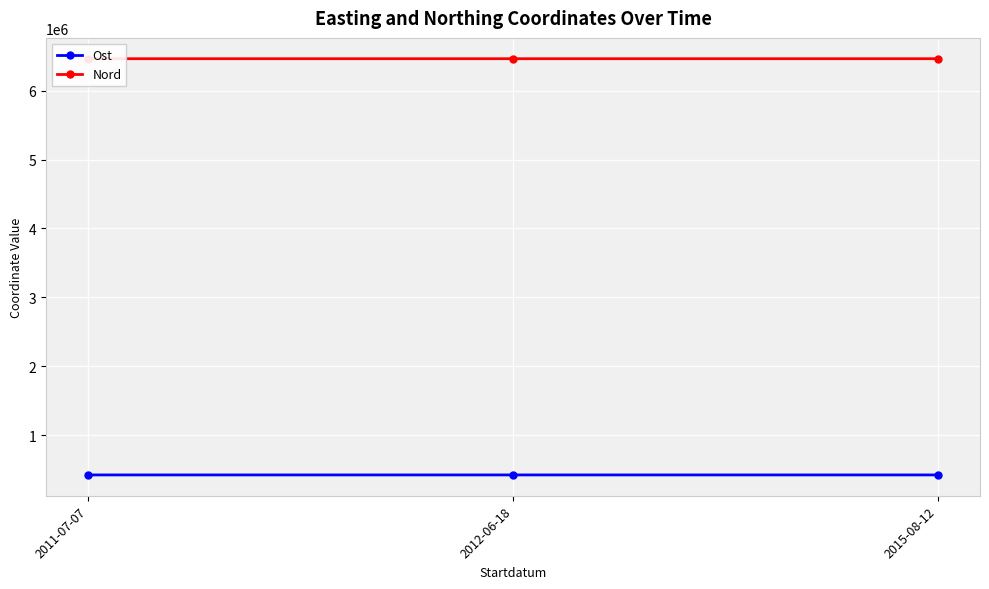

How many categories are shown in the chart?

3